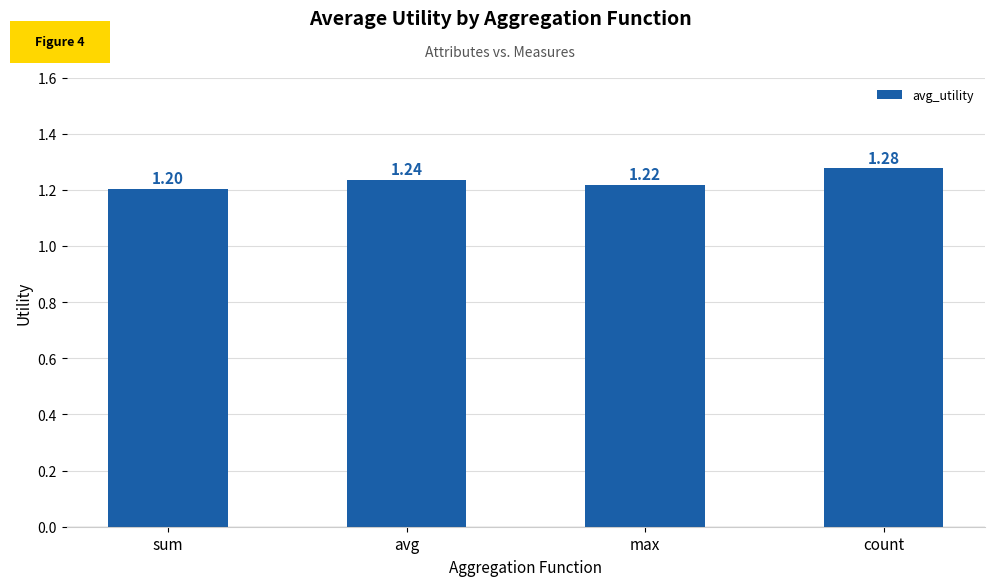

At which category does the chart reach its peak across all series?

count